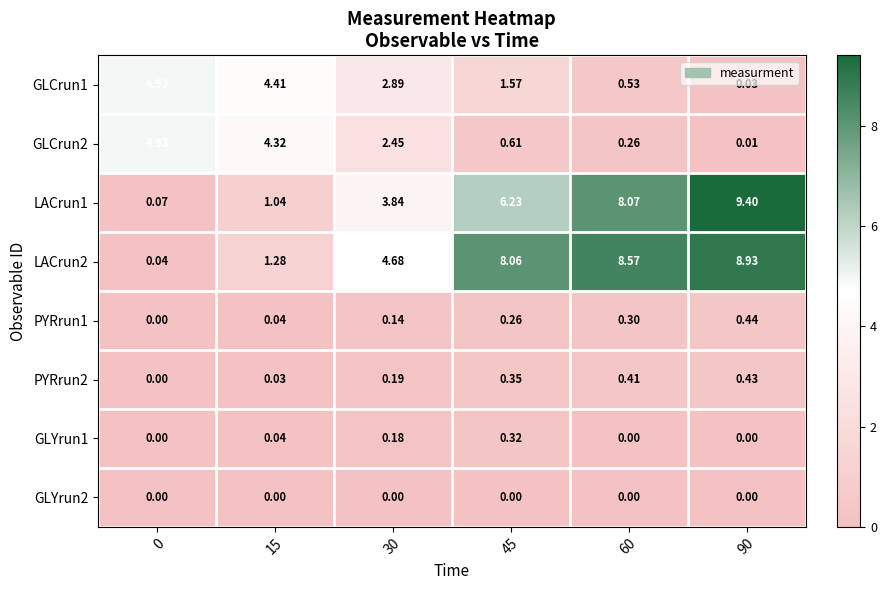

Is the value of LACrun2 at 45 greater than the value of PYRrun2 at 90?

Yes